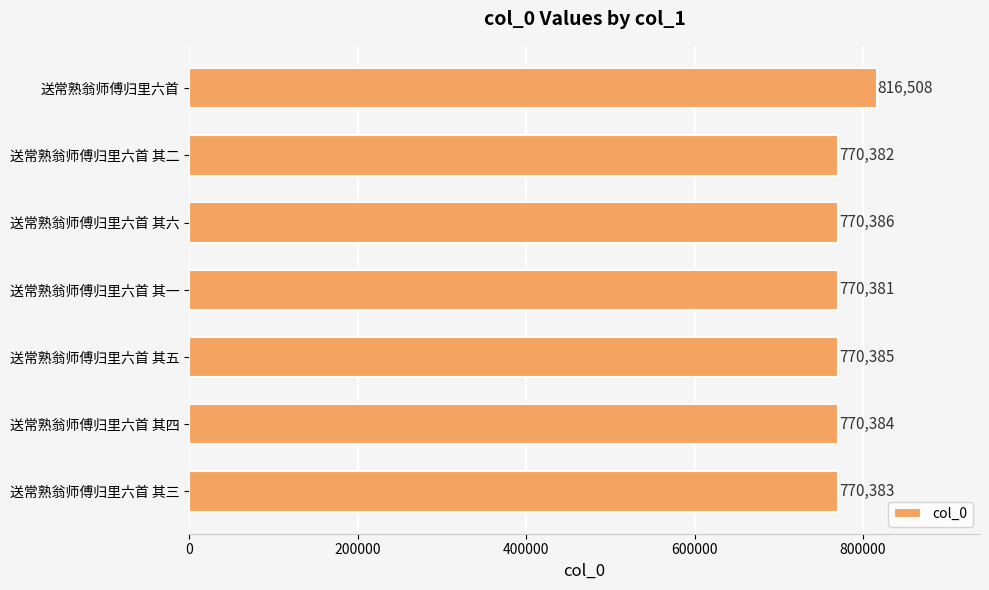

What is the difference between the maximum and second lowest values?

46126